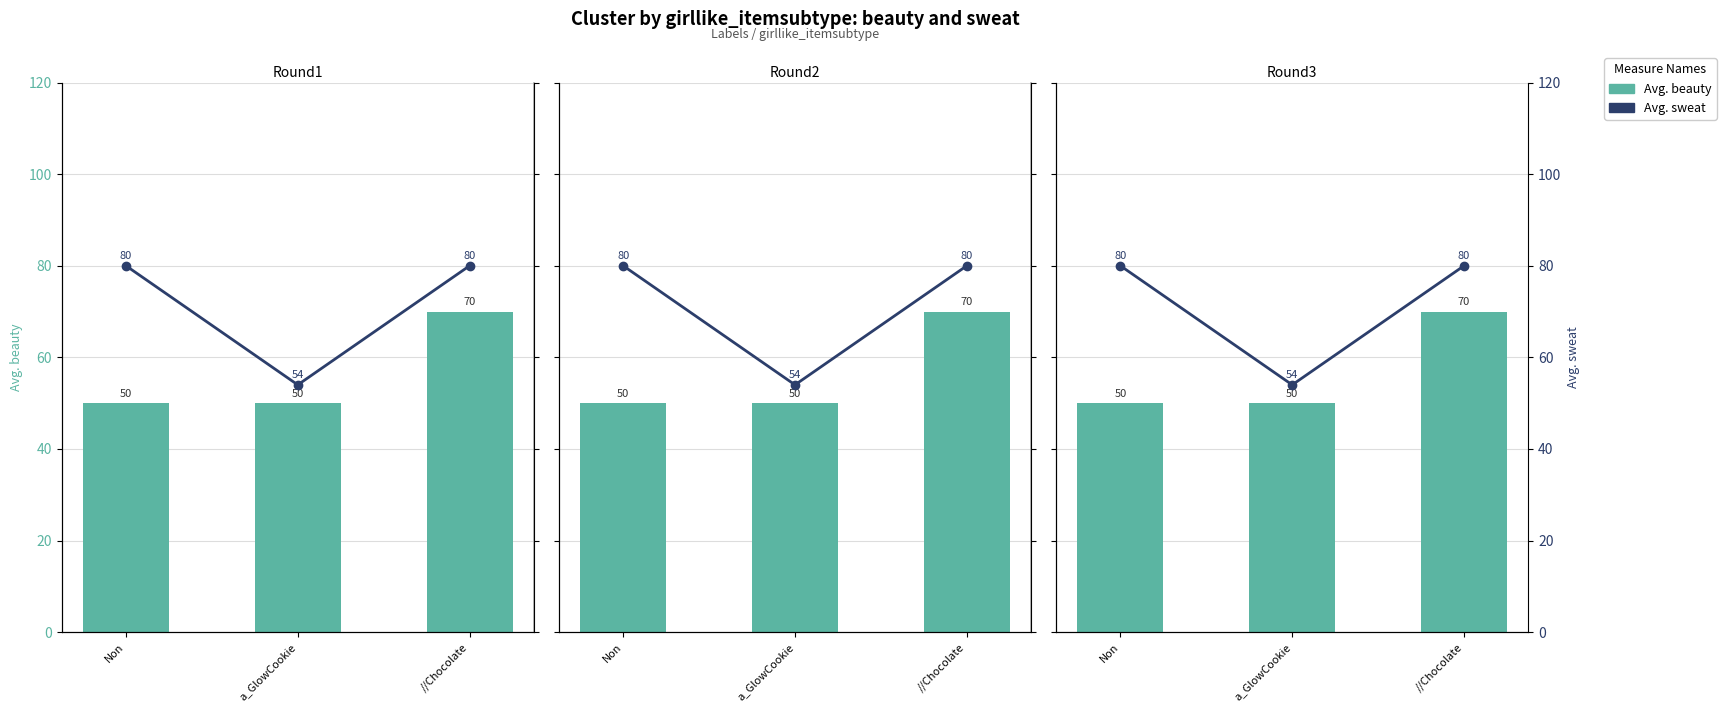

What are all the series names shown in the legend?

Avg. beauty, Avg. sweat